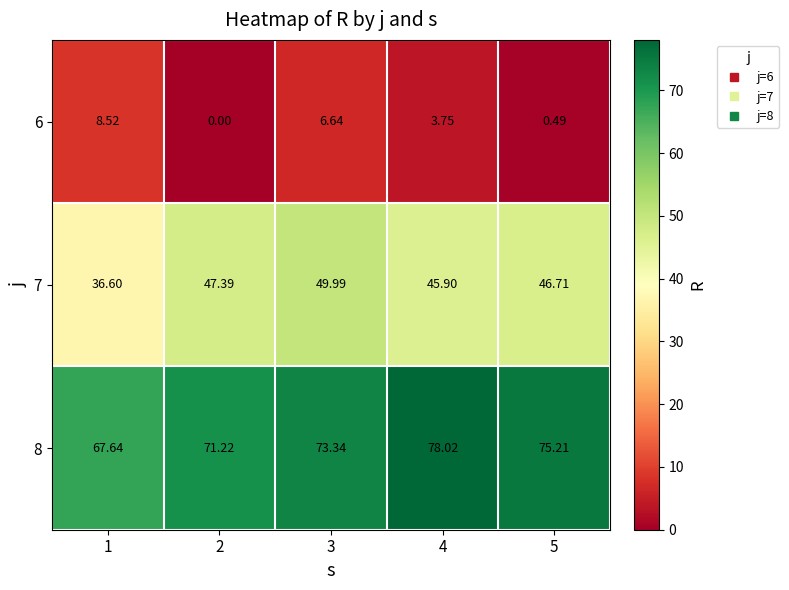

Is the value of 6 at 4 greater than the value of 7 at 2?

No